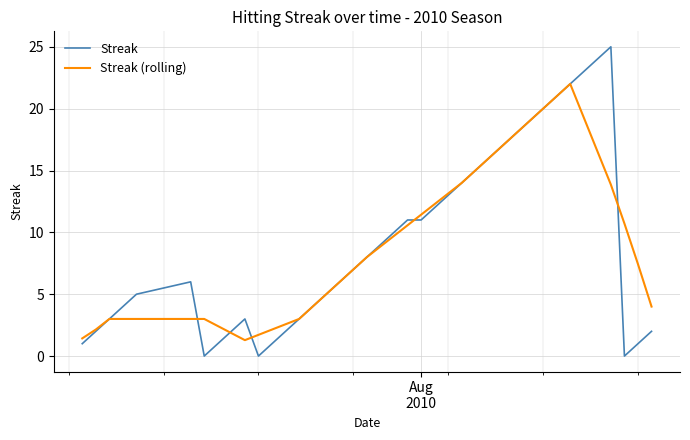

List the series in order of their peak value, lowest first.

Streak (rolling), Streak